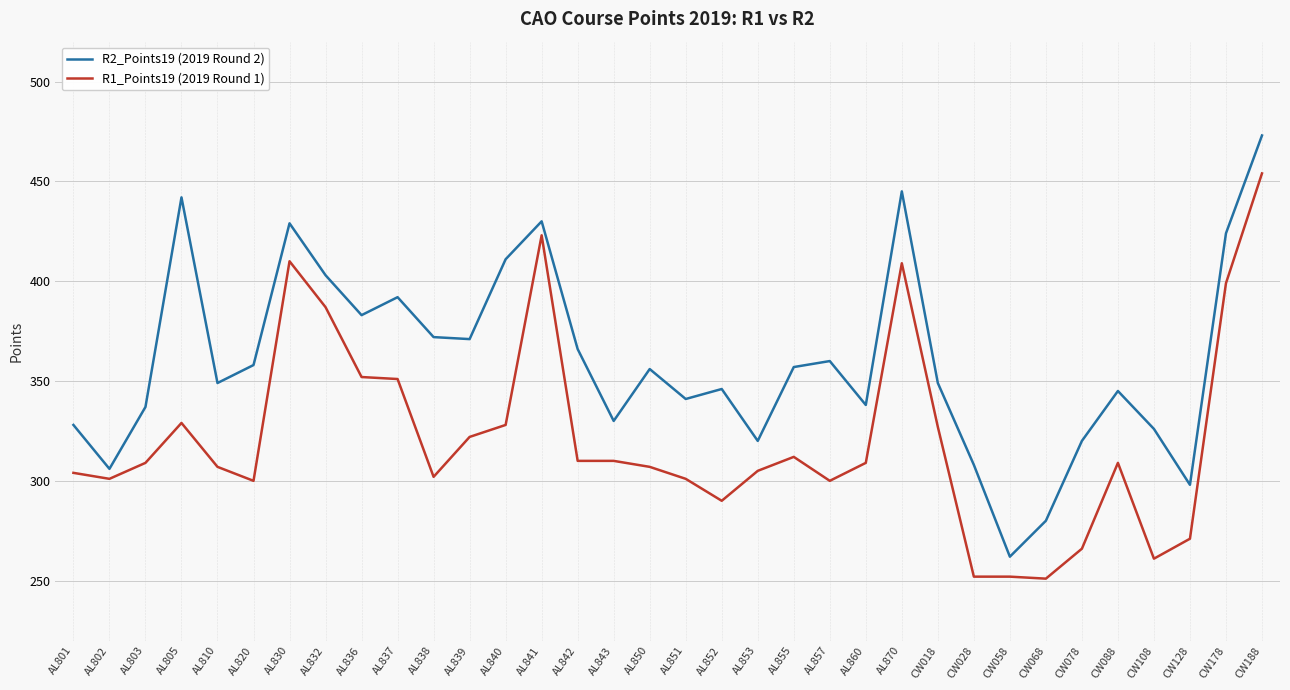

What is the spread (max minus min) of values at CW068?

29